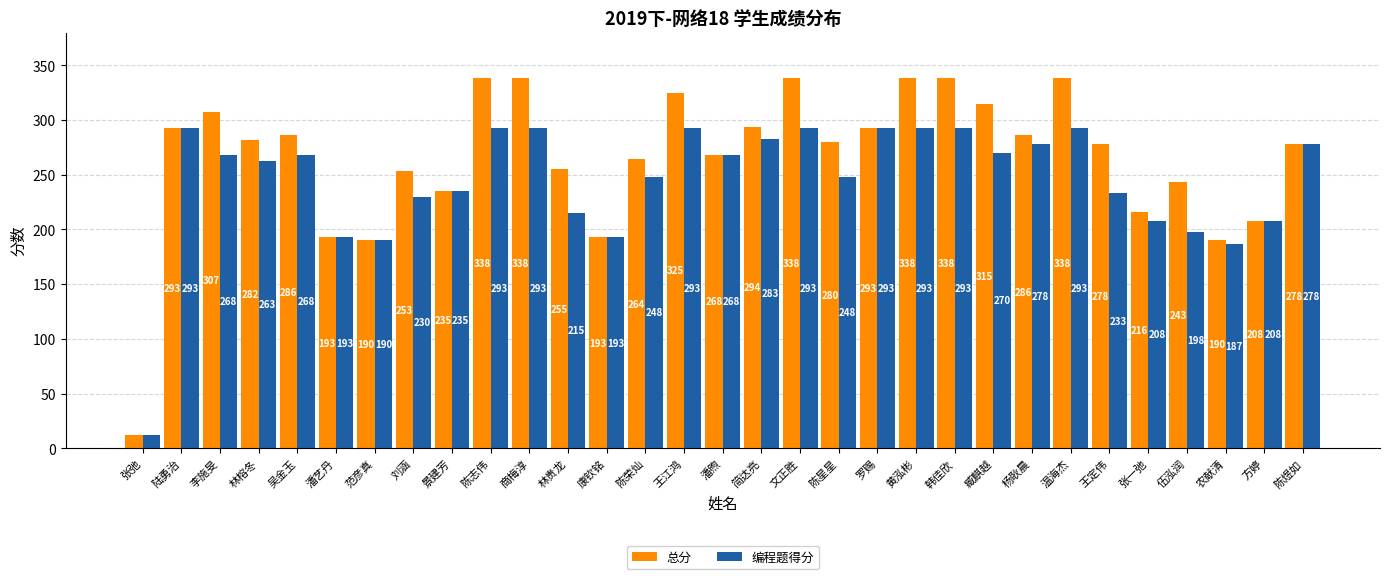

What is the maximum value for 编程题得分?

293